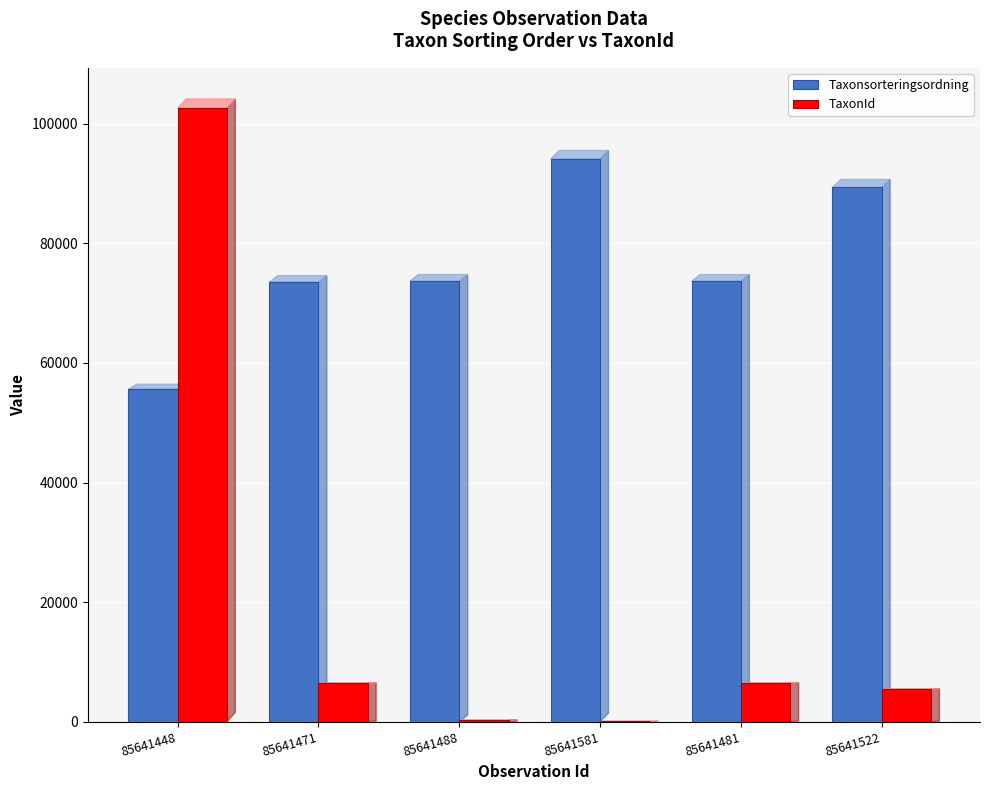

Which category has the highest value in the Taxonsorteringsordning series?

85641581